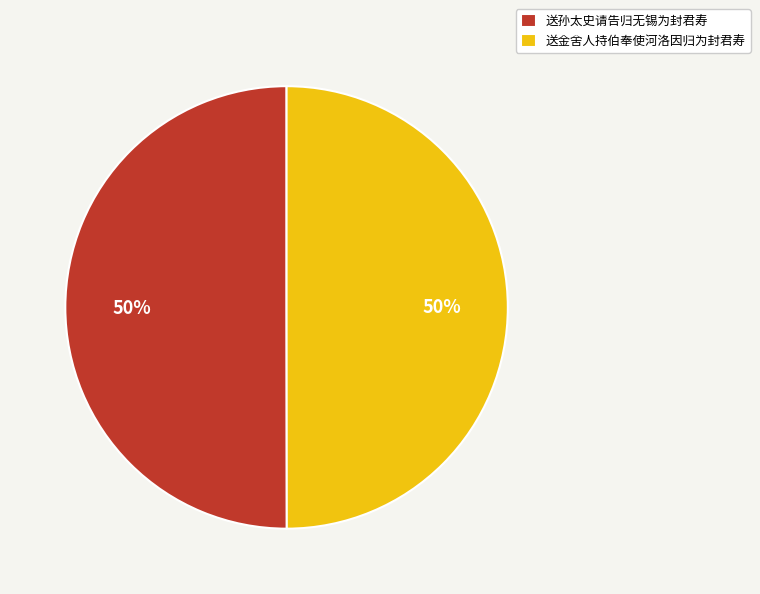

Is the sum of 送孙太史请告归无锡为封君寿 and 送金舍人持伯奉使河洛因归为封君寿 greater than half?

Yes